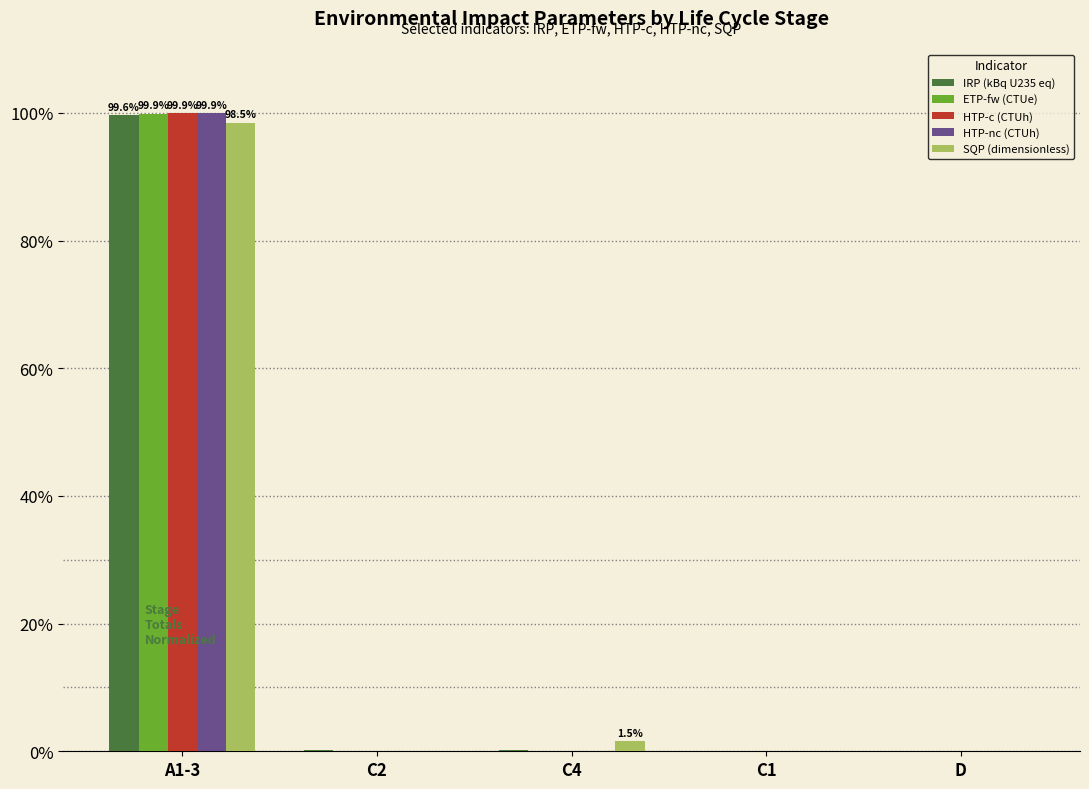

Which label corresponds to the largest value in the chart?

A1-3